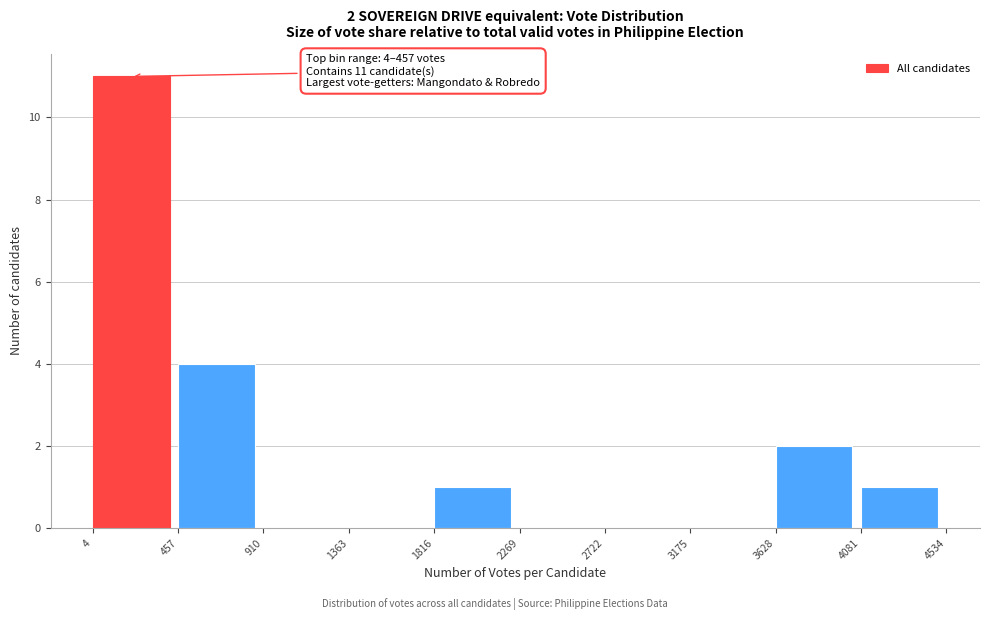

Over which range of the x-axis is the bar tallest?

4 to 457